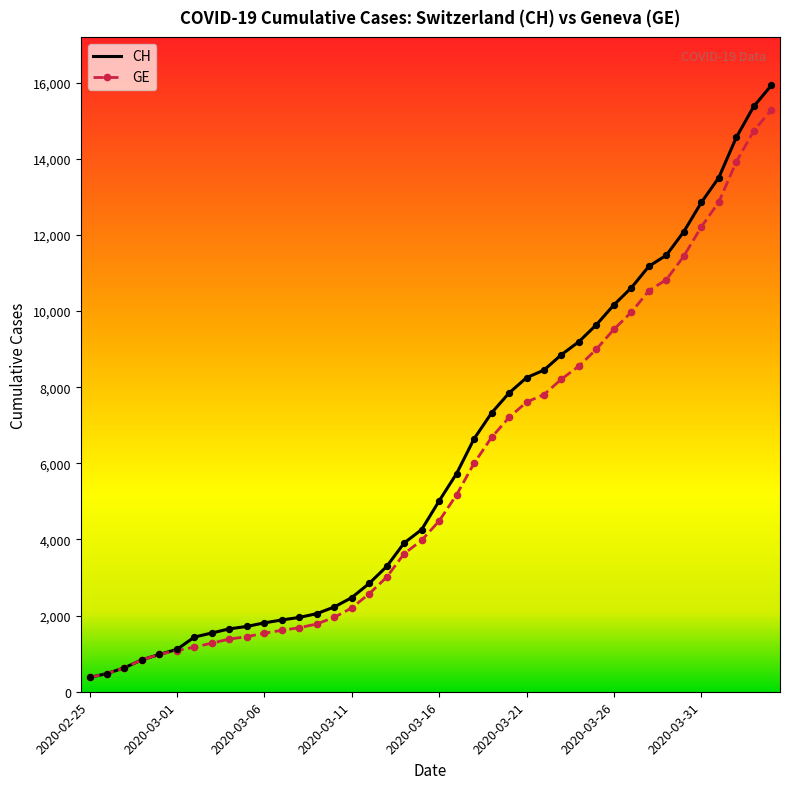

What are all the series names shown in the legend?

CH, GE